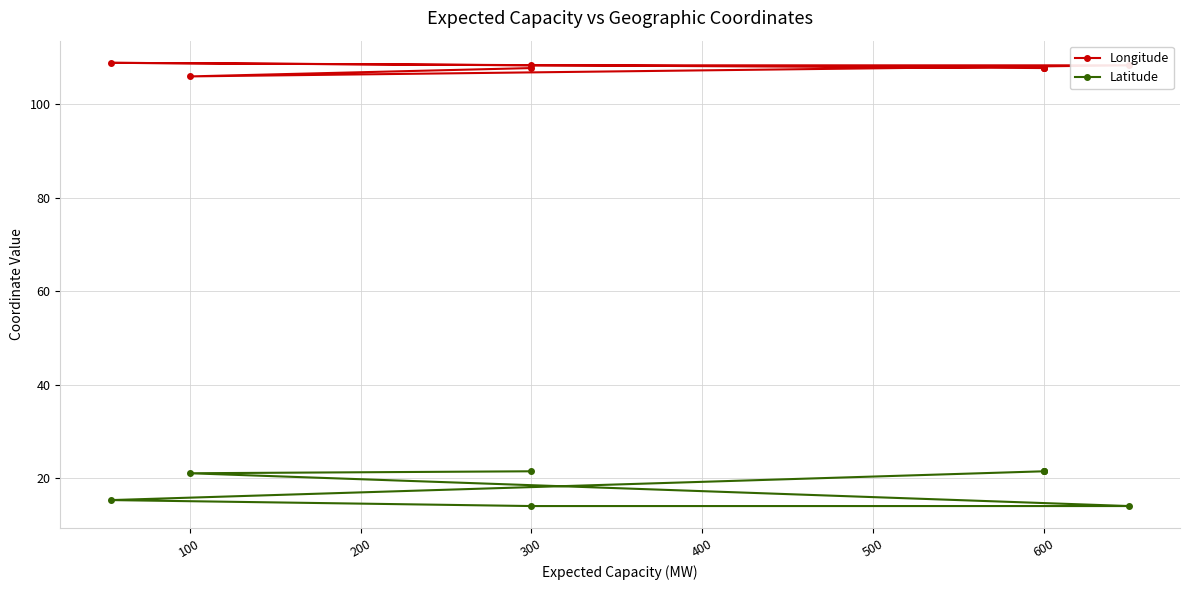

What are all the series names shown in the legend?

Longitude, Latitude